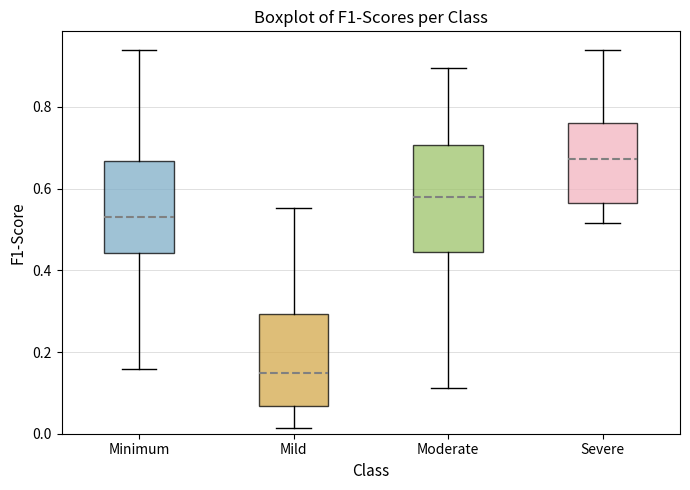

Reading left to right, transcribe this box plot: for each box, give where its median line is, the range the box spans, and where its two whiskers end, as read against the y-axis. The values are not printed on the chart, so give them approximately, as read against the axis.

Minimum: median 0.54, box 0.44 to 0.66, whiskers 0.16 to 0.94
Mild: median 0.14, box 0.06 to 0.30, whiskers 0.02 to 0.56
Moderate: median 0.58, box 0.44 to 0.70, whiskers 0.12 to 0.90
Severe: median 0.68, box 0.56 to 0.76, whiskers 0.52 to 0.94